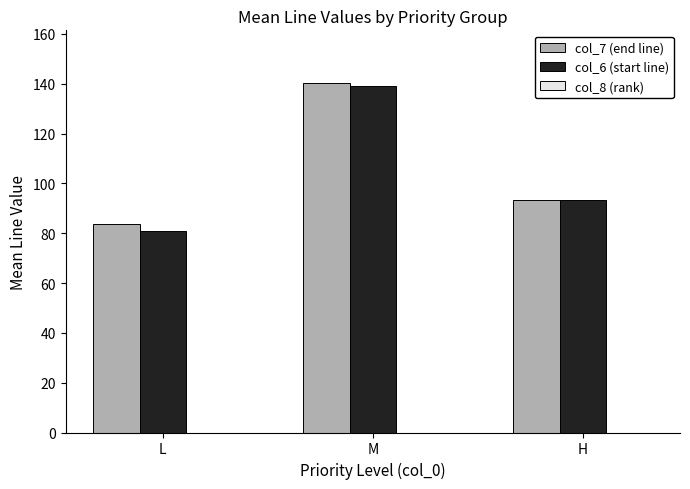

How many values in the col_6 (start line) series are below 93?

1